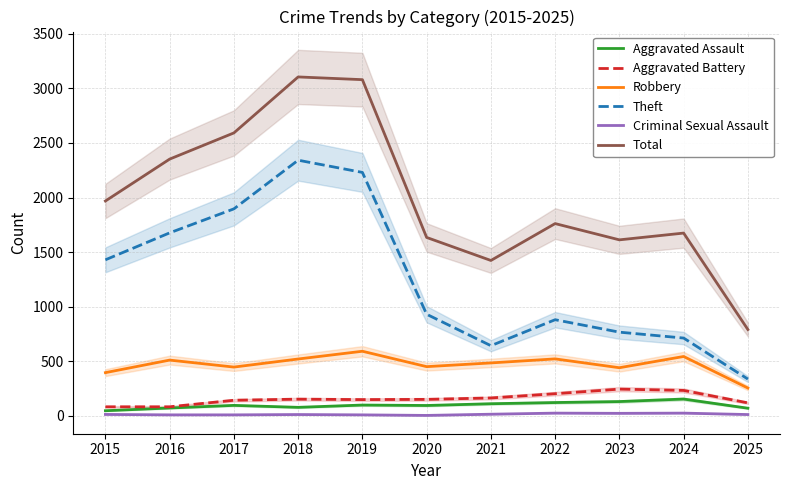

At which label does Theft first exceed 930?

2015